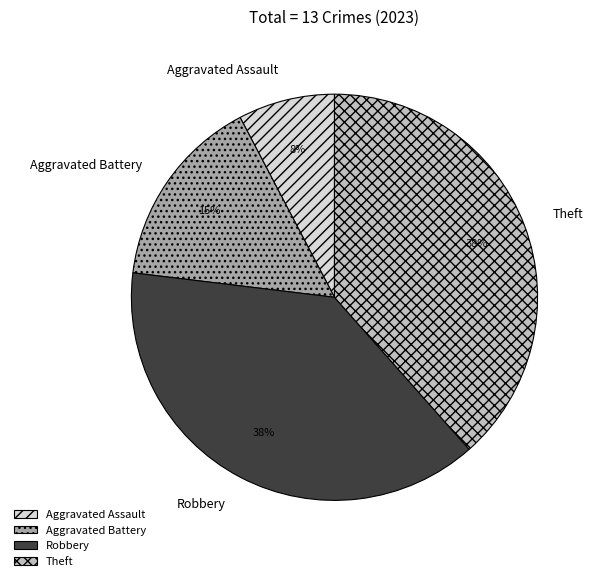

Which category has the smallest portion of the pie?

Aggravated Assault